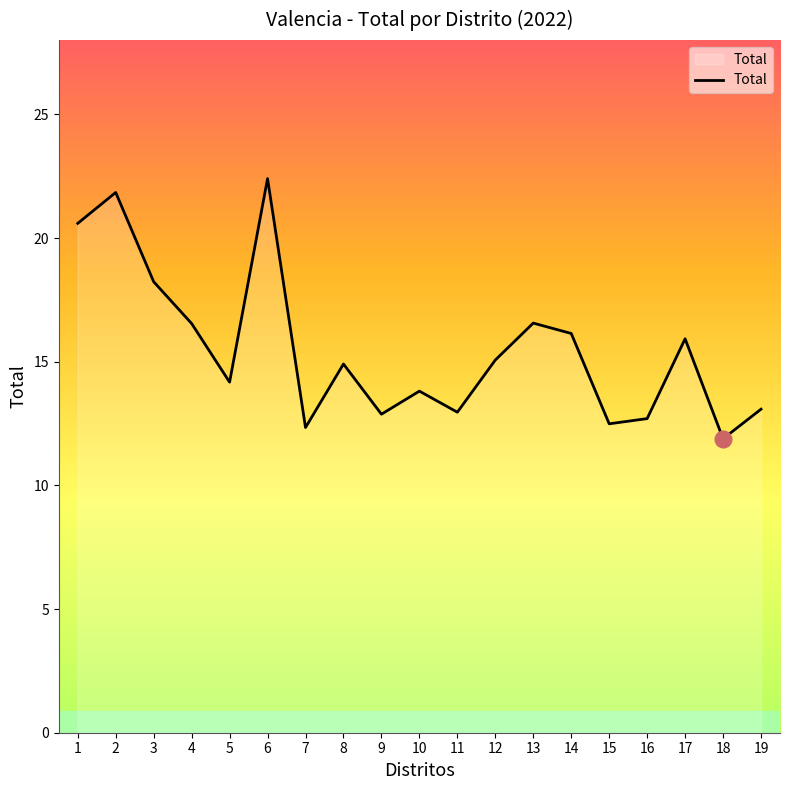

What is the approximate value at 8?

14.9